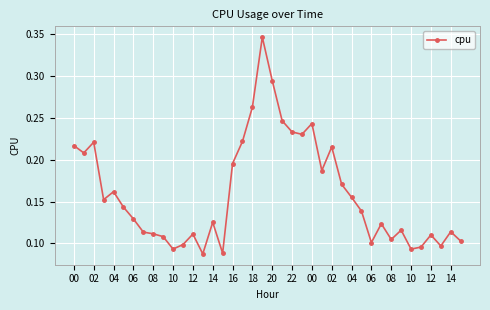

Count the values in the range 0 to 1.

40